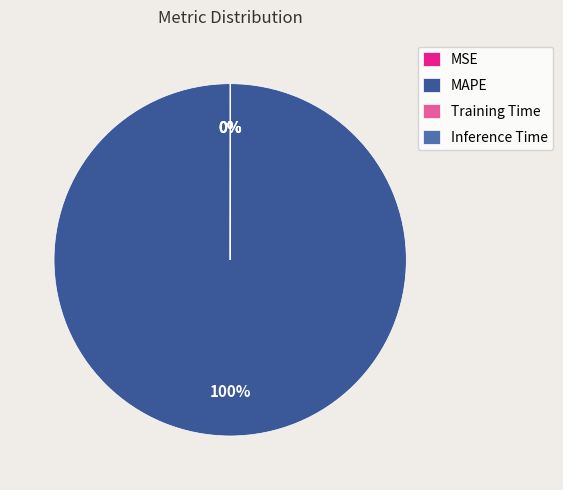

Rank the categories by value from highest to lowest.

MAPE, Training Time, Inference Time, MSE